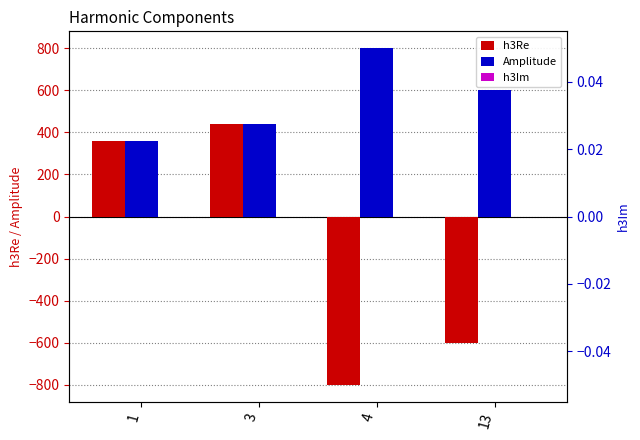

What is the sum of the h3Re values at 13 and 4?

-1400